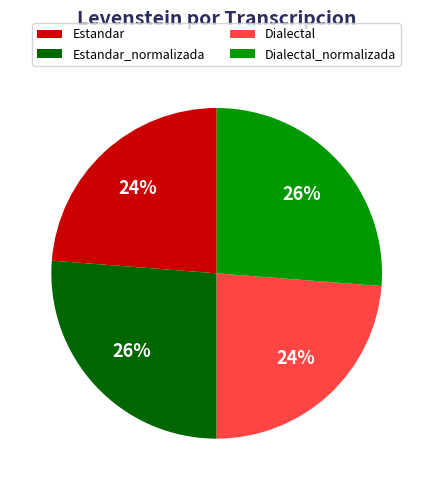

Combined, do Dialectal and Estandar account for over 50%?

No